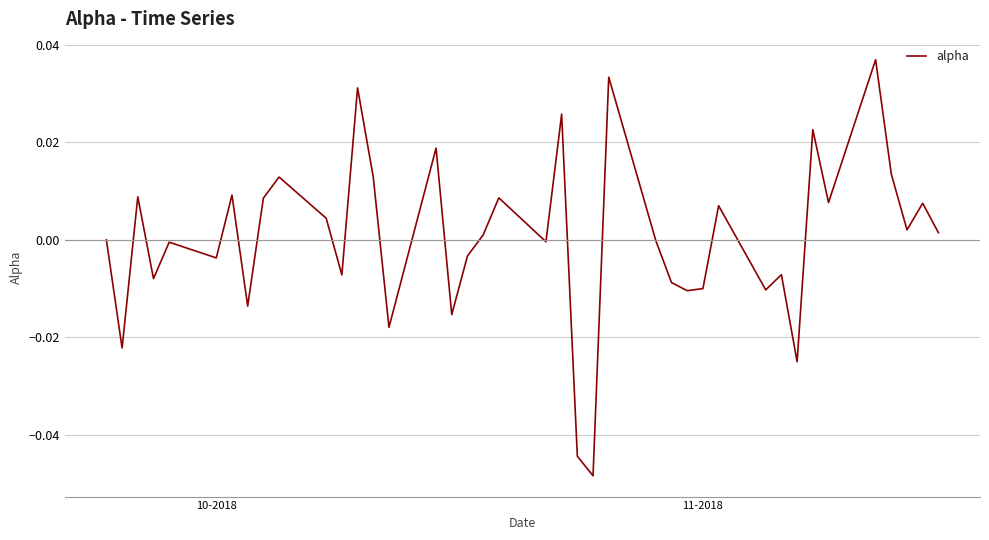

Is this an area chart (filled region under the line)?

No